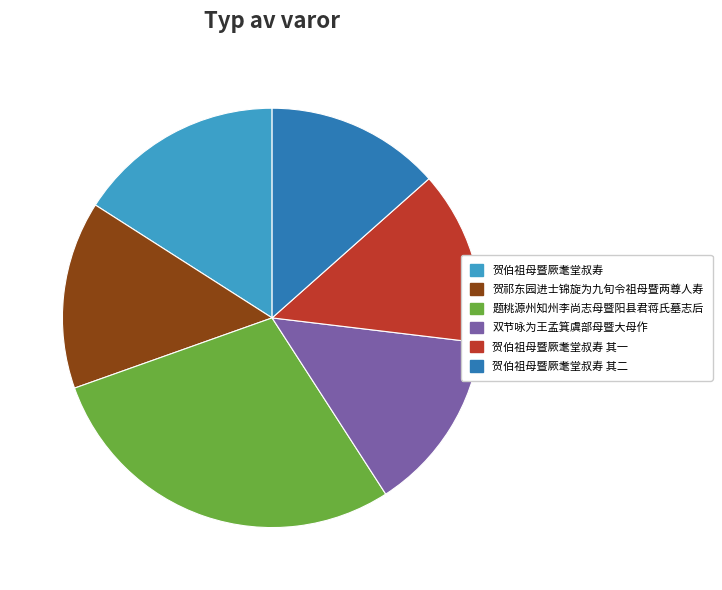

How many segments does this pie chart have?

6